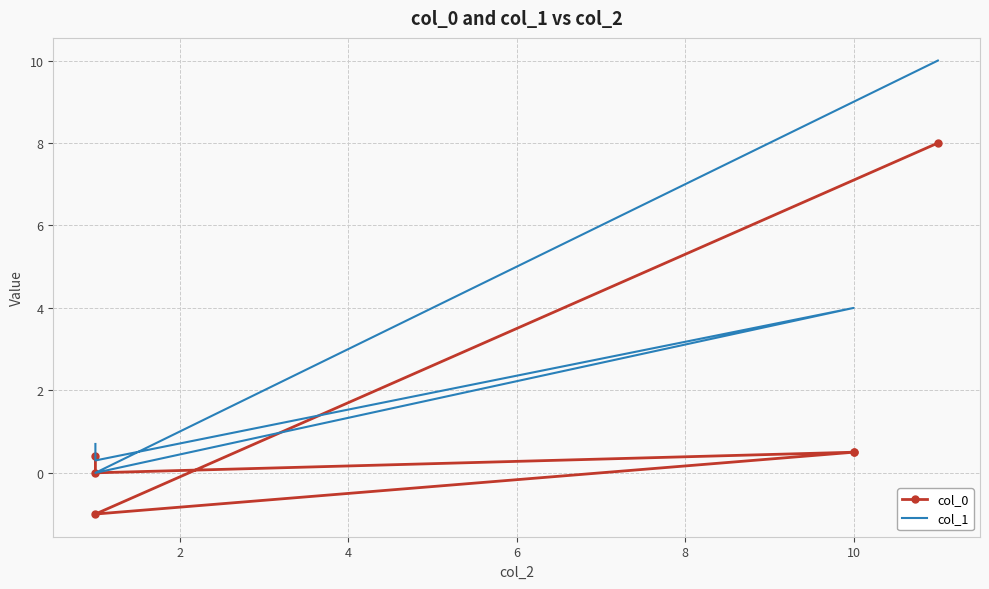

Rank the series by their average value, from lowest to highest.

col_0, col_1